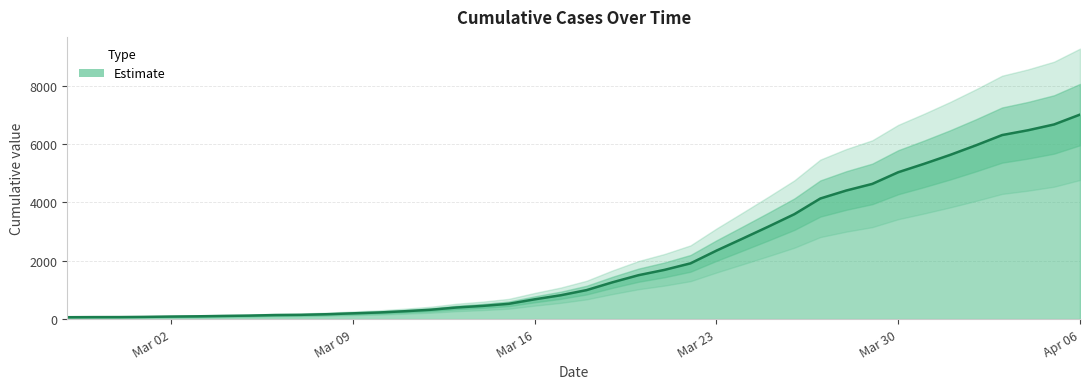

What is the value of the 35th point from the left?

5624